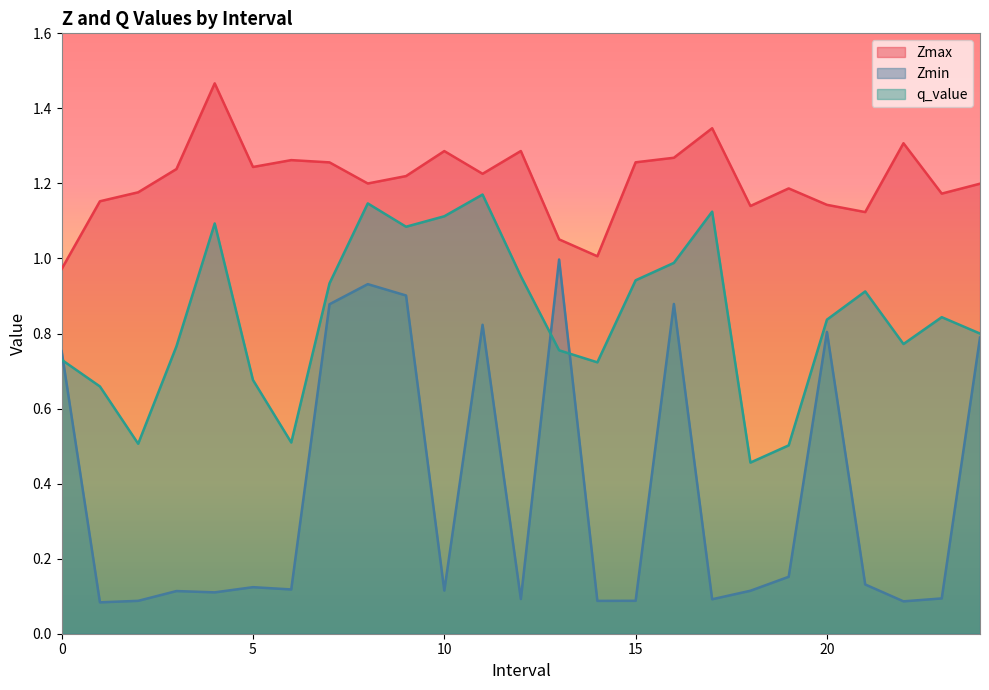

What is the difference between the q_value values at 9.0 and 0.0?

0.4